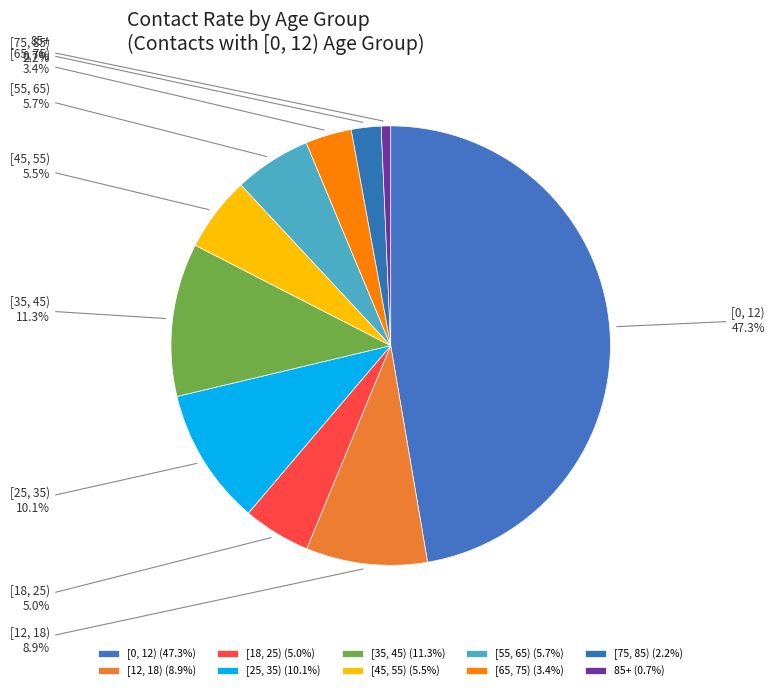

Combined, do 85+ and [18, 25) account for over 50%?

No